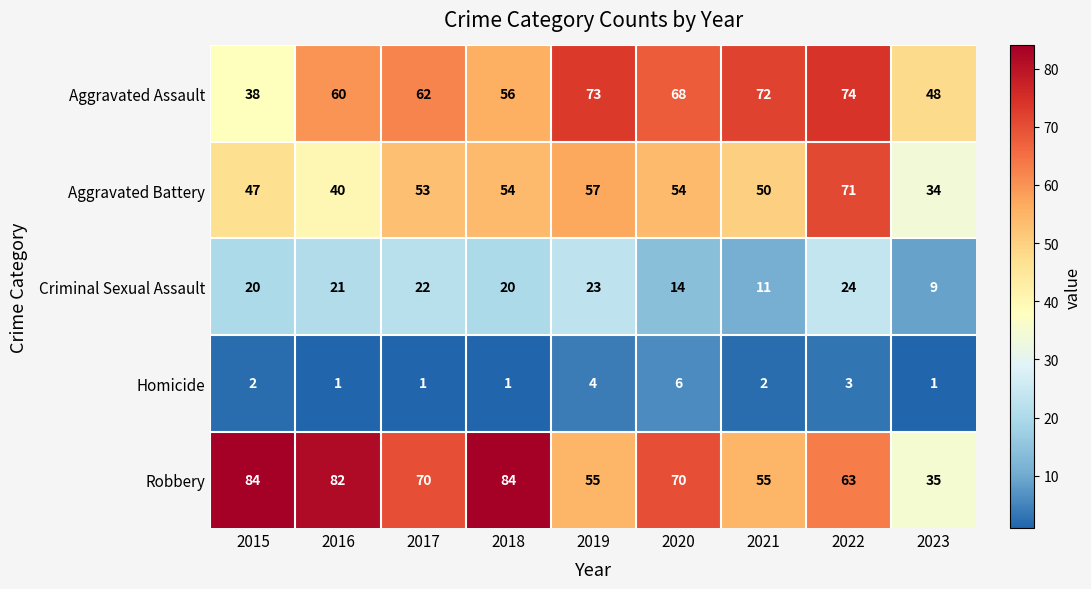

What is the lowest value of the Aggravated Assault series?

38